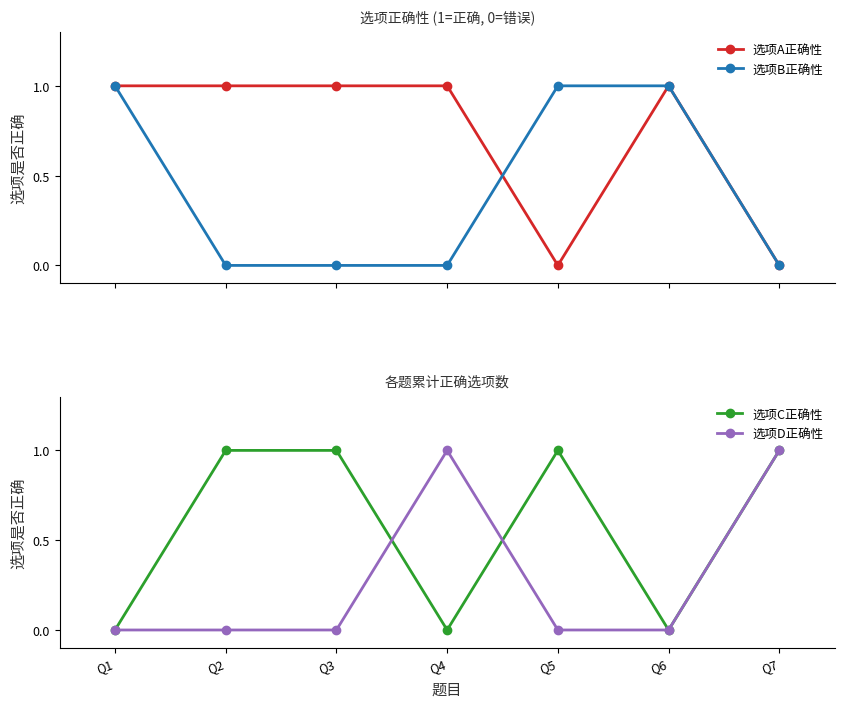

Is it true that 选项C正确性 equals 1 at Q3?

True